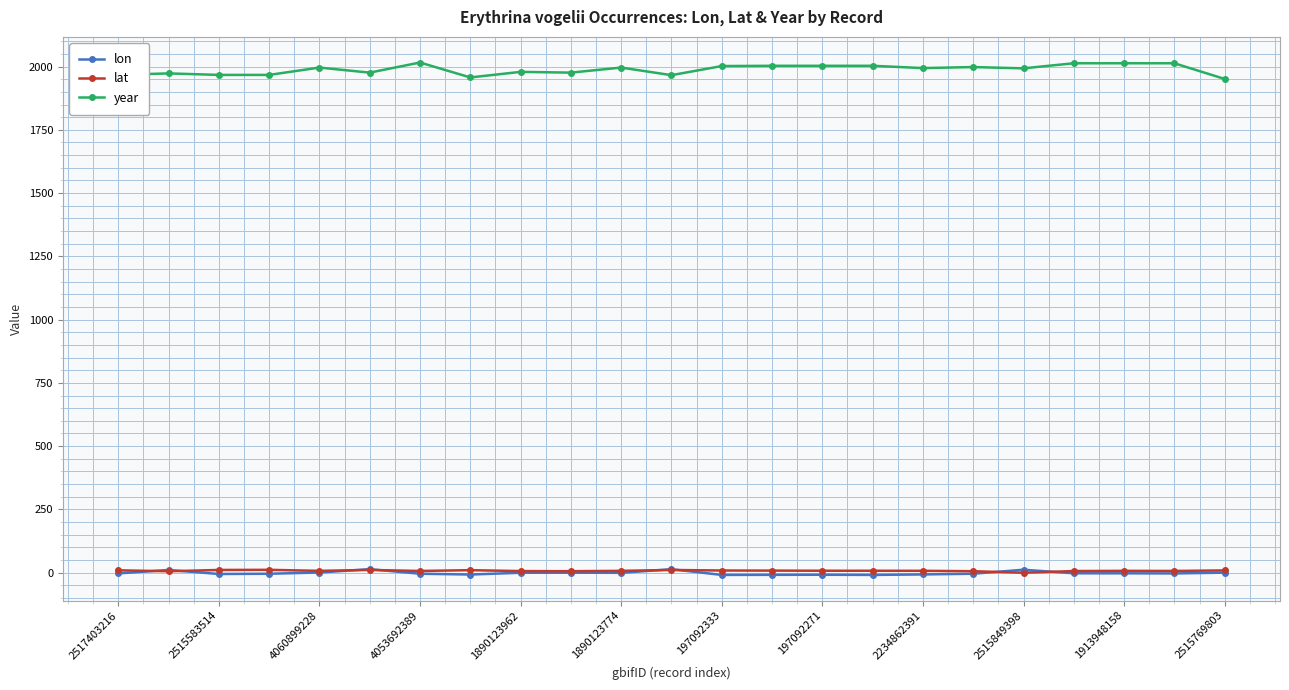

Which series has the largest range (max minus min)?

year